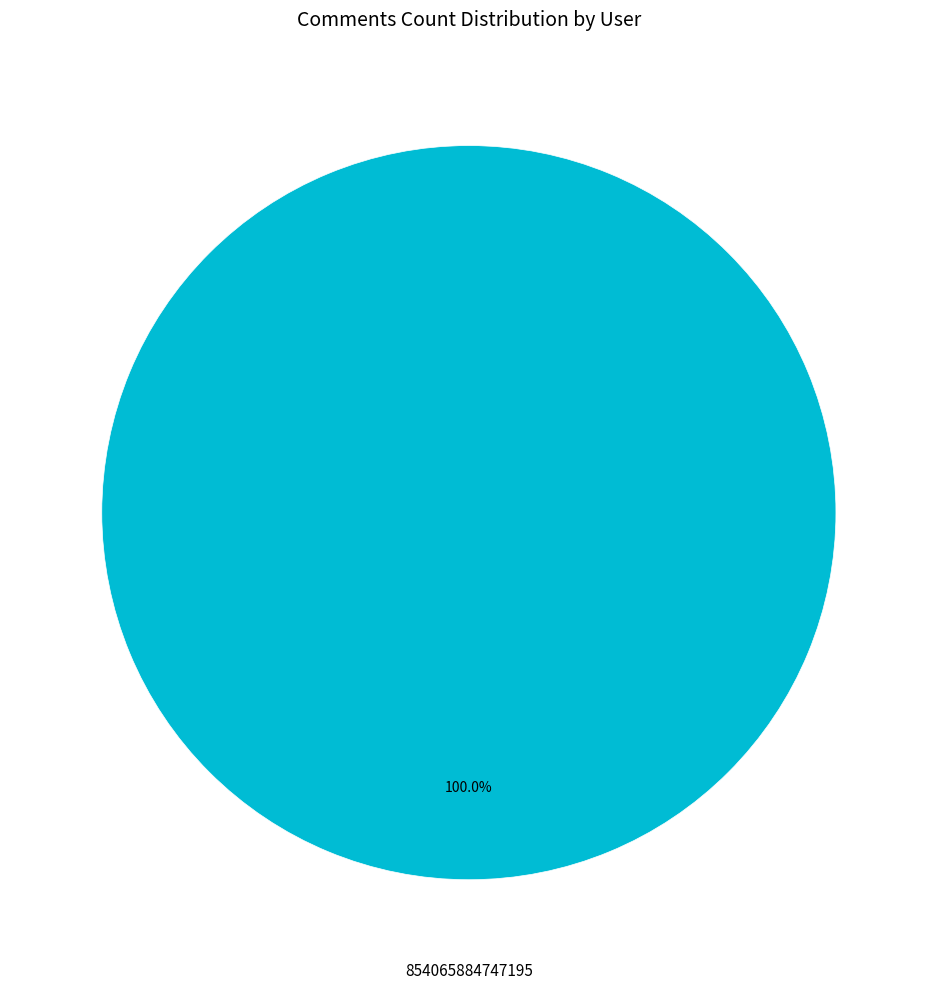

Does any single category account for the majority?

Yes